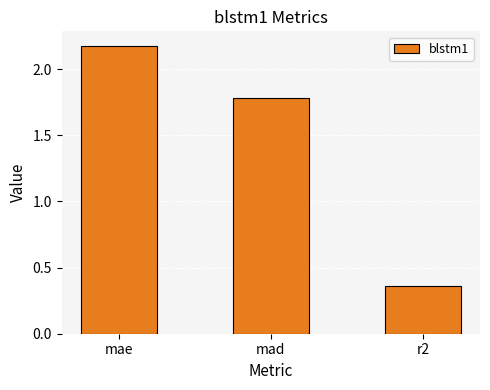

At which label does the data first exceed 1?

mae